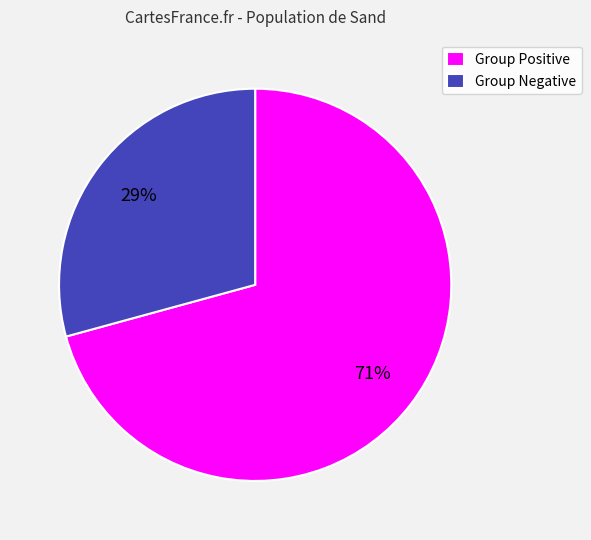

Which category accounts for the majority?

Group Positive